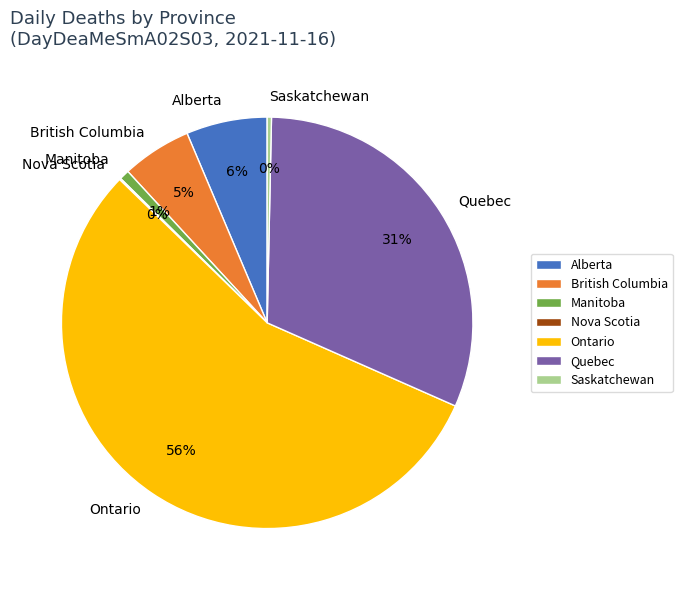

What percentage is the Quebec slice, to the nearest percent?

31%